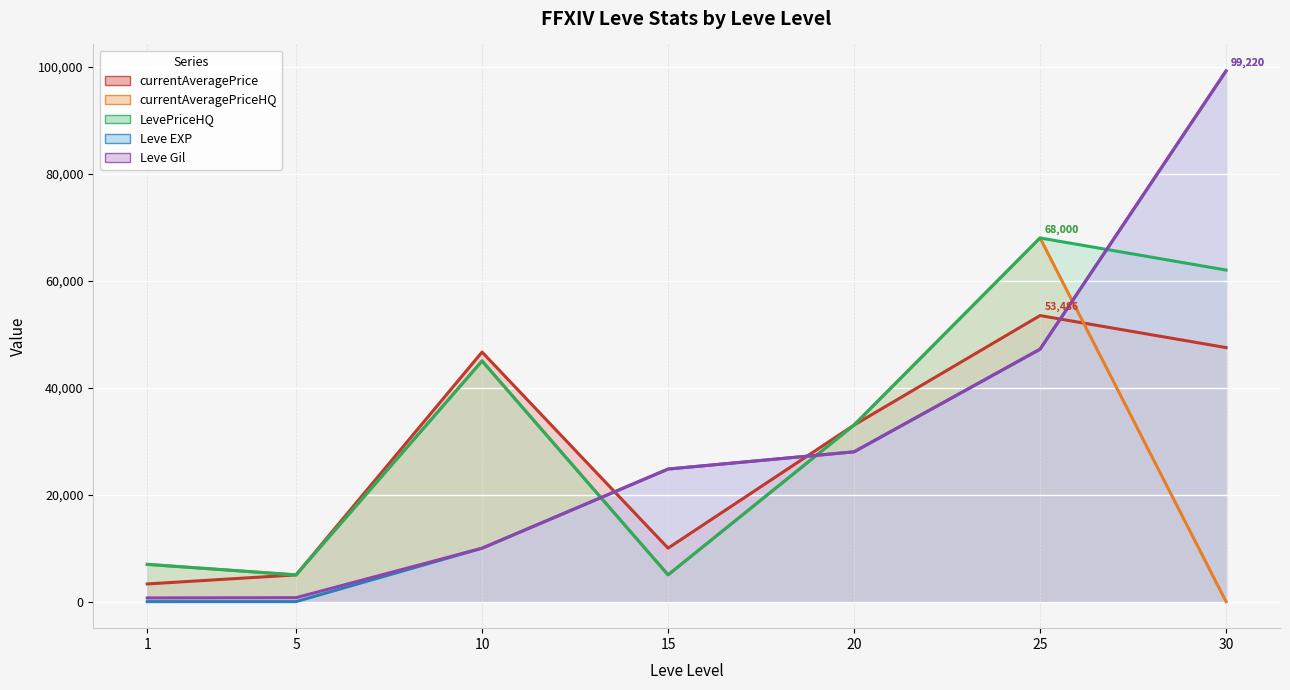

True or false: LevePriceHQ and currentAveragePrice cross at least once.

False